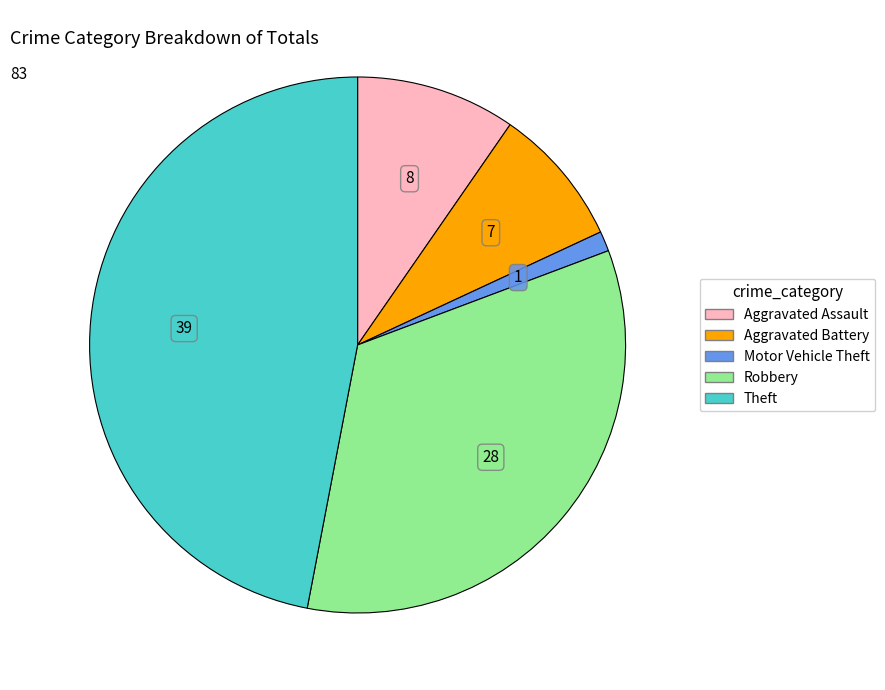

Is Theft the majority of the pie?

No